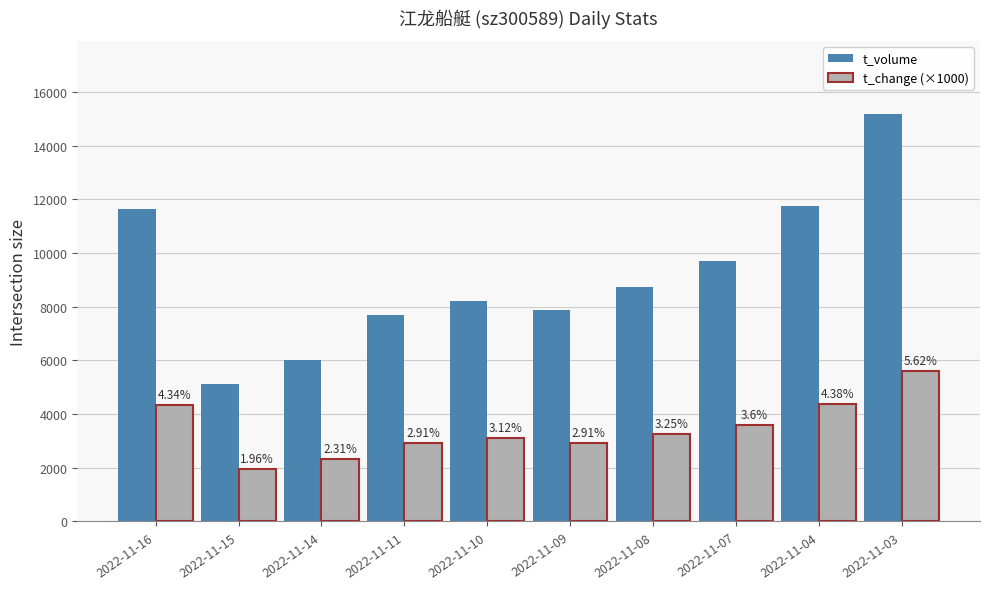

Are the bars grouped side by side (vs. stacked)?

Yes